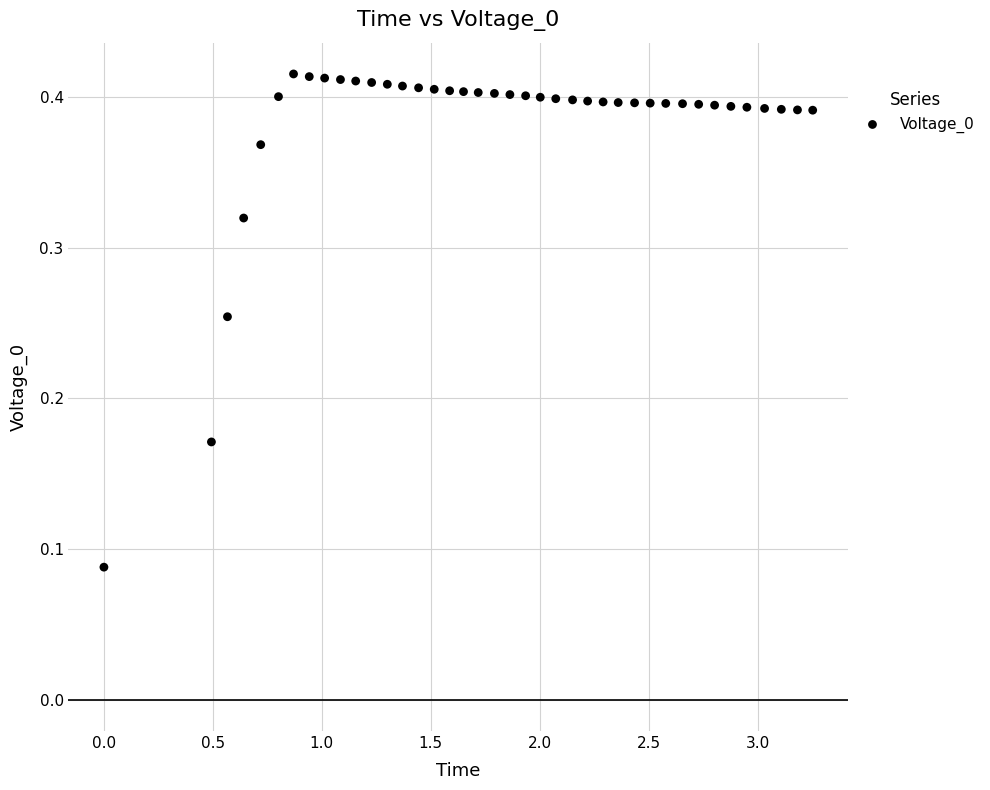

What is the range of X values (max minus min)?

3.3